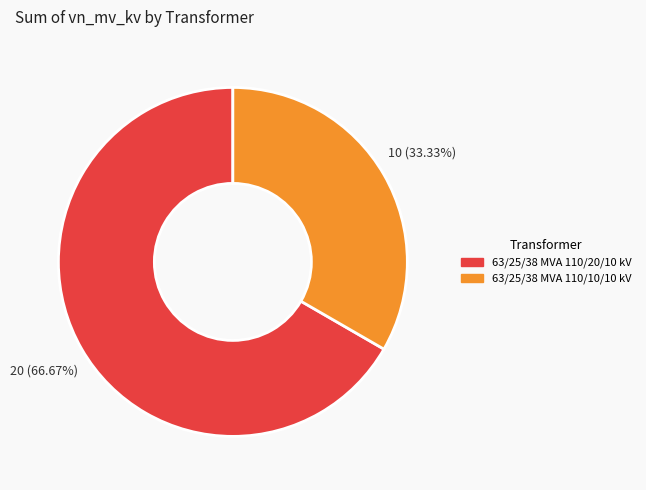

Does 63/25/38 MVA 110/10/10 kV represent more than half of the total?

No